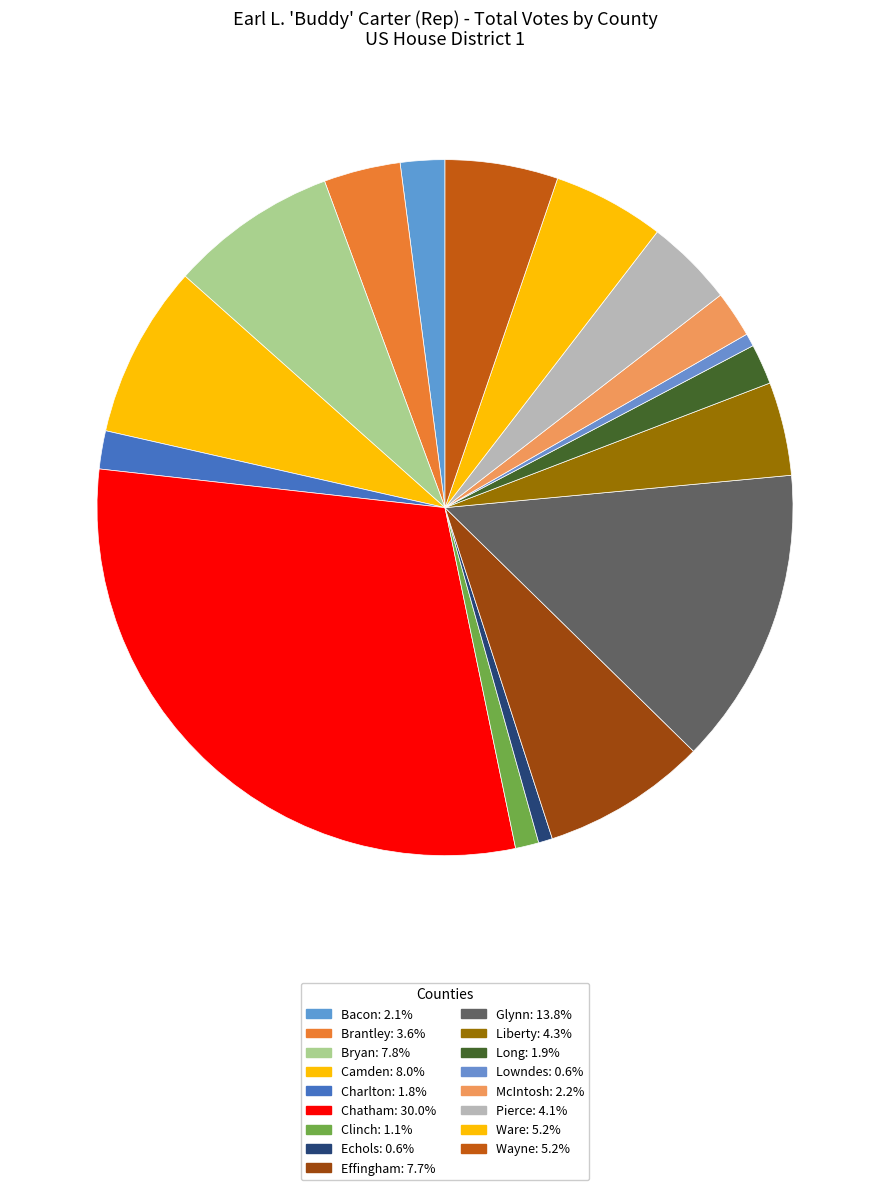

True or false: Charlton accounts for 2% of the total.

True